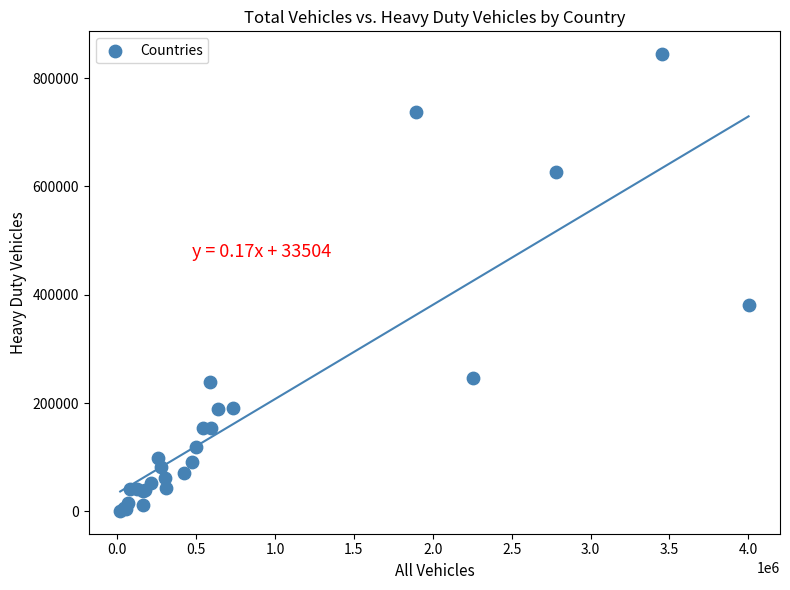

What Y value in the scatter plot is closest to 422570?

380944.8